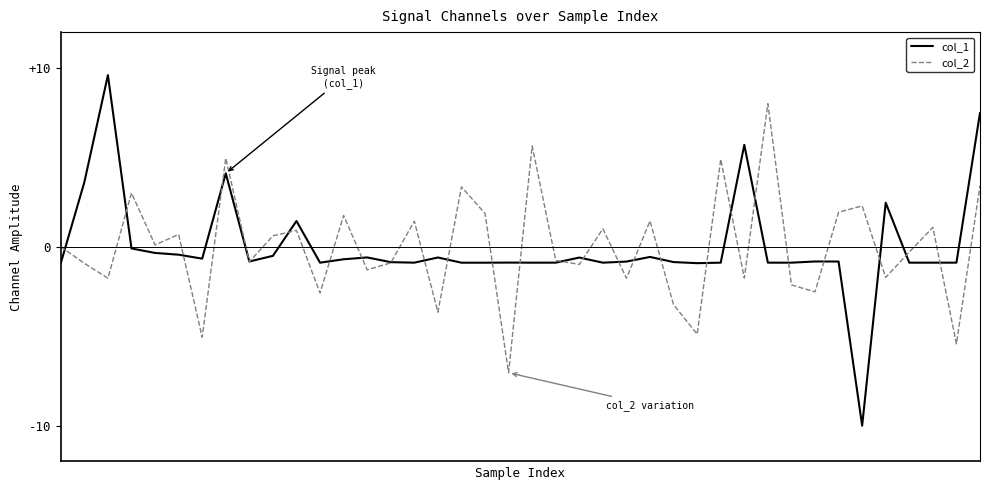

Which series has the largest range (max minus min)?

col_1